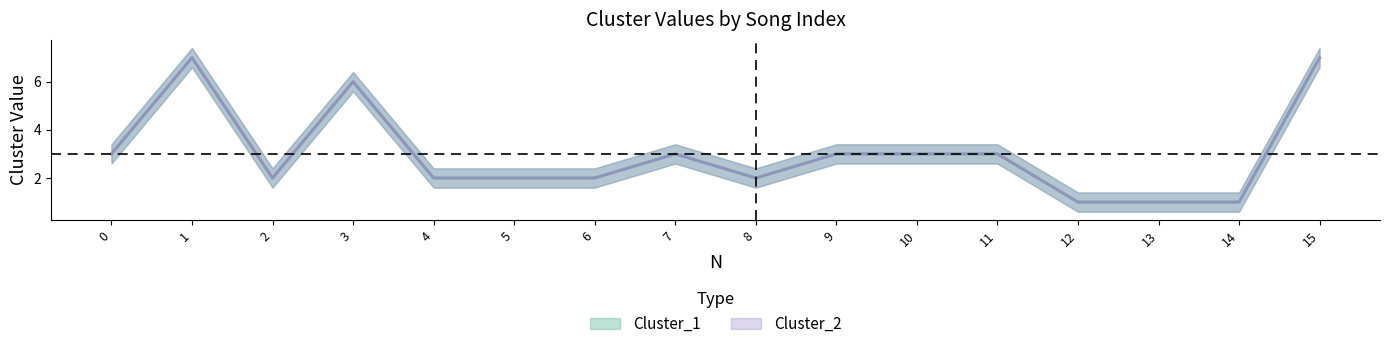

How many lines are shown in the chart?

2